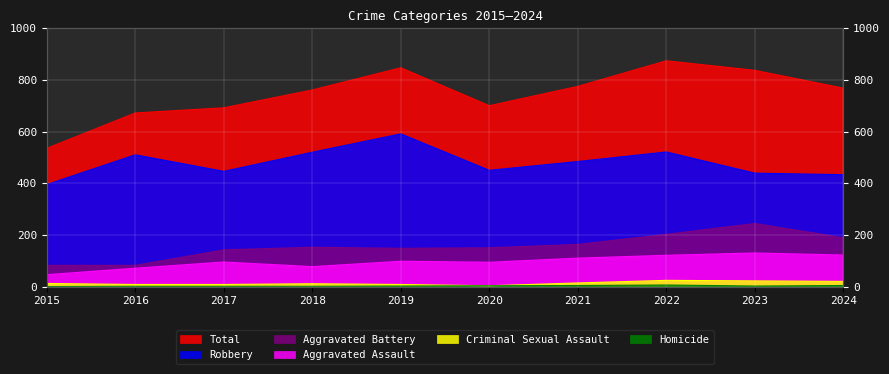

True or false: Homicide and Total cross at least once.

False